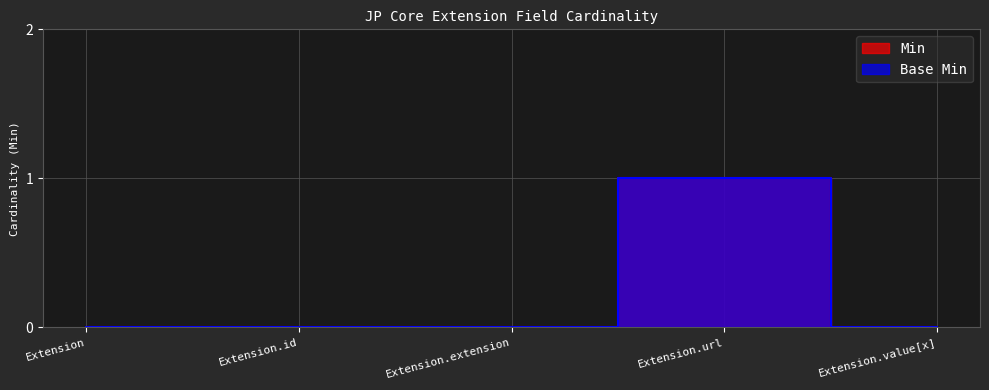

Rank the series at Extension.extension from lowest to highest value.

Min, Base Min